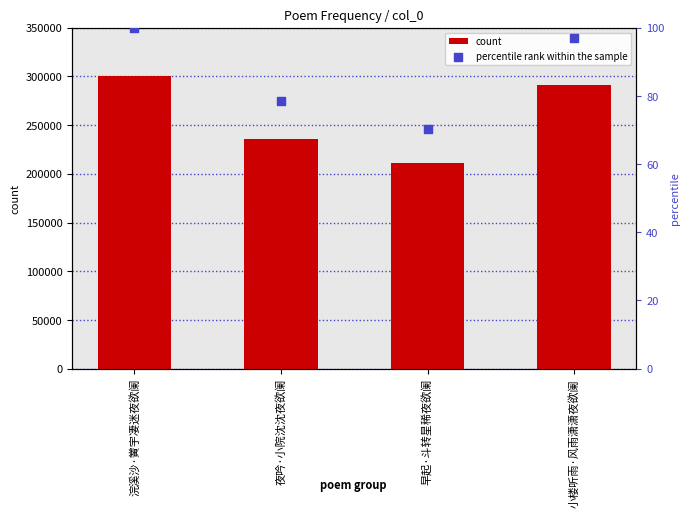

Which series has the largest Y range (max minus min)?

count